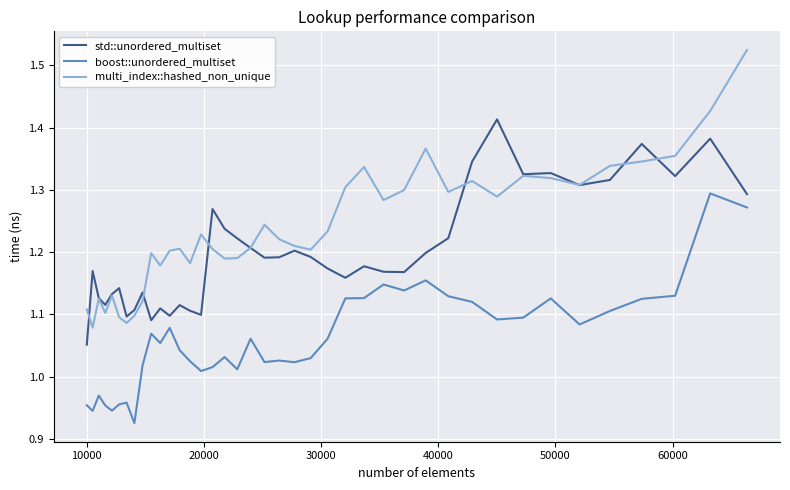

Which series has the largest range (max minus min)?

multi_index::hashed_non_unique